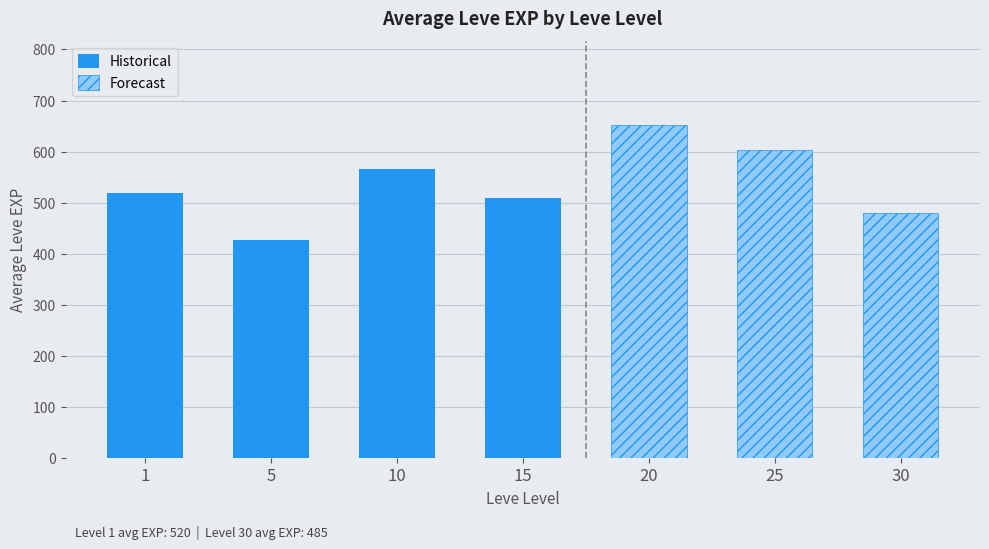

How many distinct data groups are displayed?

2